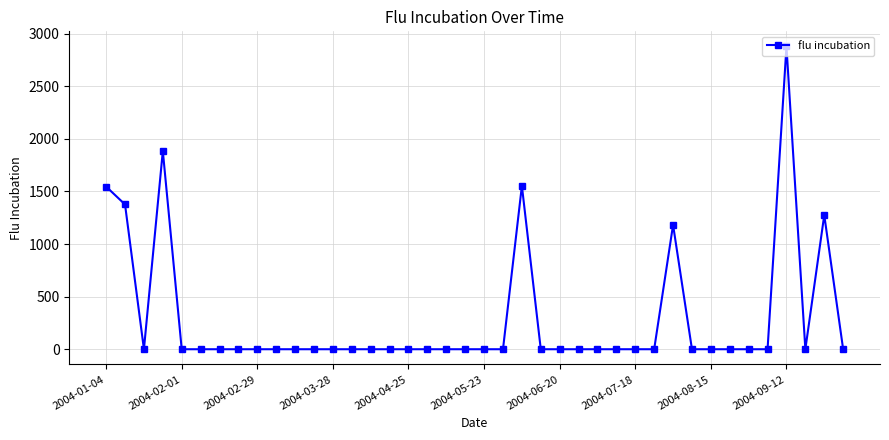

True or false: the data has more than 0 interior local peaks.

True